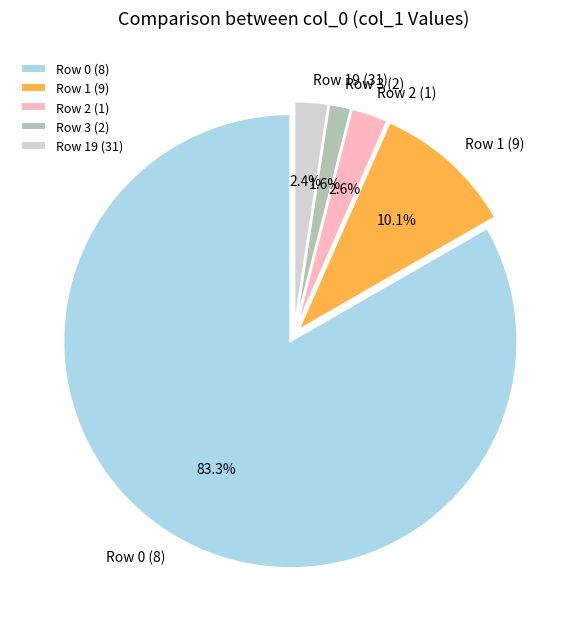

How much of the chart is everything except Row 3 (2)?

98.4%